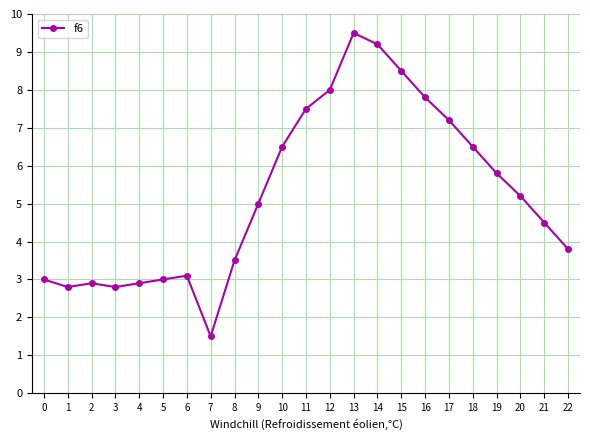

Does the chart have visible grid lines?

Yes